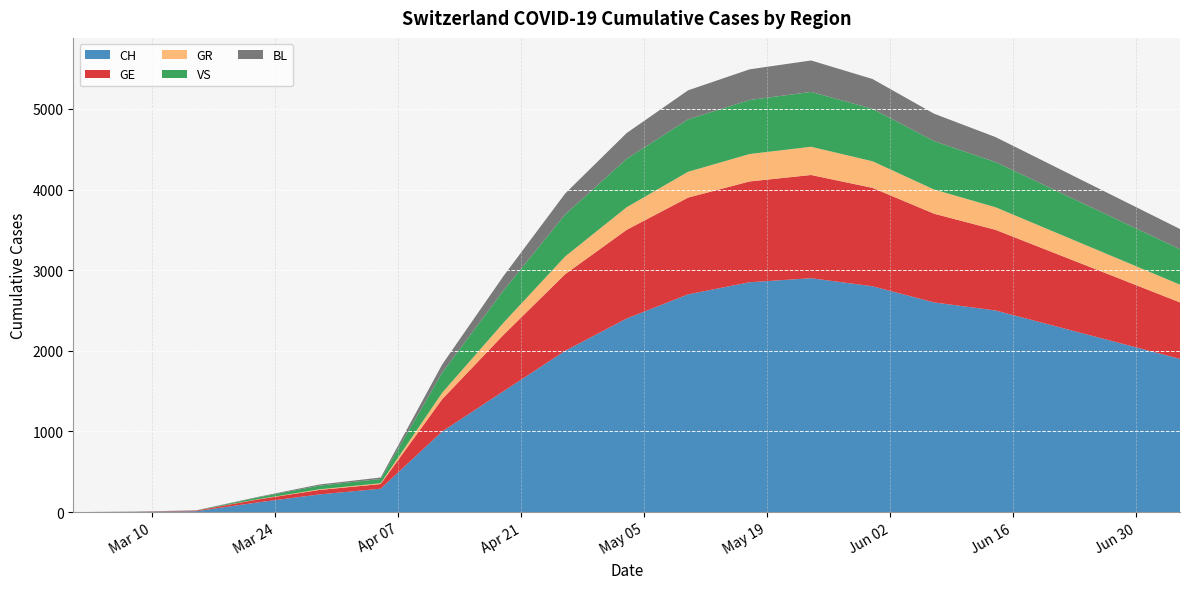

Reading right to left, what are all the values shown in this chart?

CH: 1900	2100	2300	2500	2600	2800	2900	2850	2700	2400	2000	1500	1000	290	219	120	11	3	0
GE: 700	800	900	1000	1100	1220	1280	1250	1200	1100	950	700	400	58	55	36	8	1	0
GR: 220	240	260	280	300	330	350	340	320	280	220	150	80	10	8	3	0	0	0
VS: 440	480	520	560	600	650	680	670	650	600	520	400	250	53	46	22	1	0	0
BL: 250	270	290	310	340	370	390	380	360	320	260	180	100	18	14	7	2	2	0